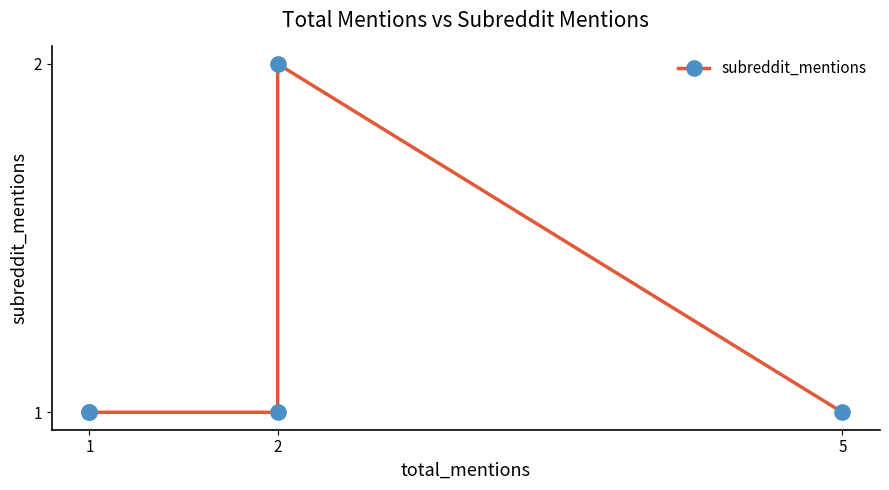

The chart shows a value of 3 at 2. True or false?

False